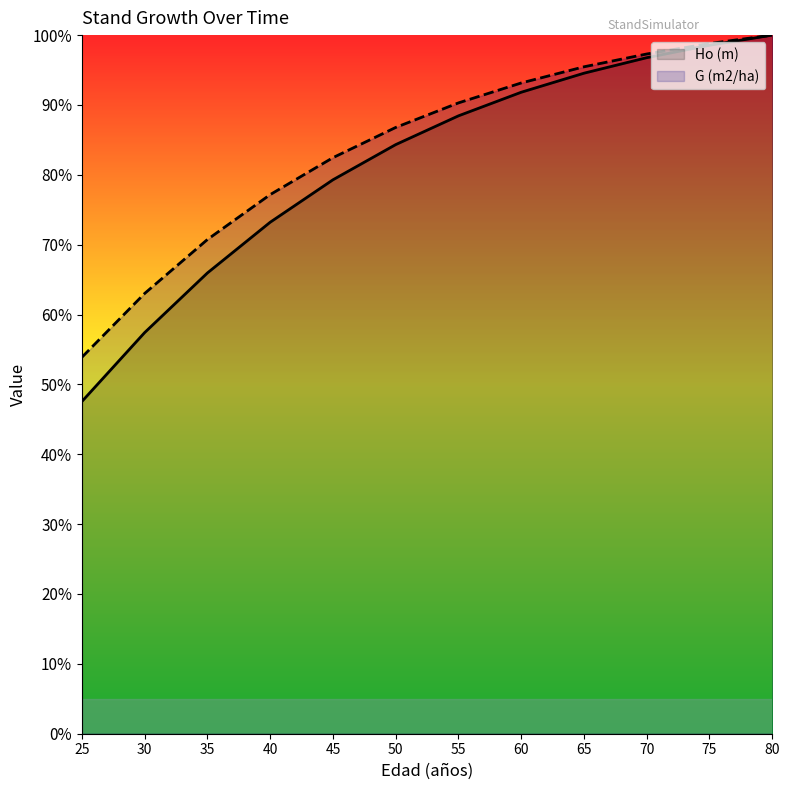

What is the minimum value for Ho (m)?

47.6